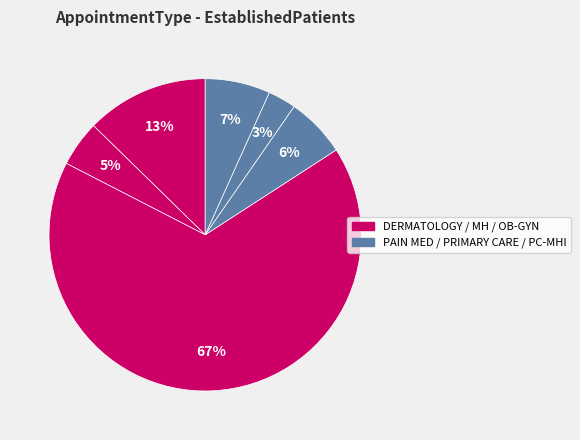

Which category has the biggest portion of the pie?

OB/GYN